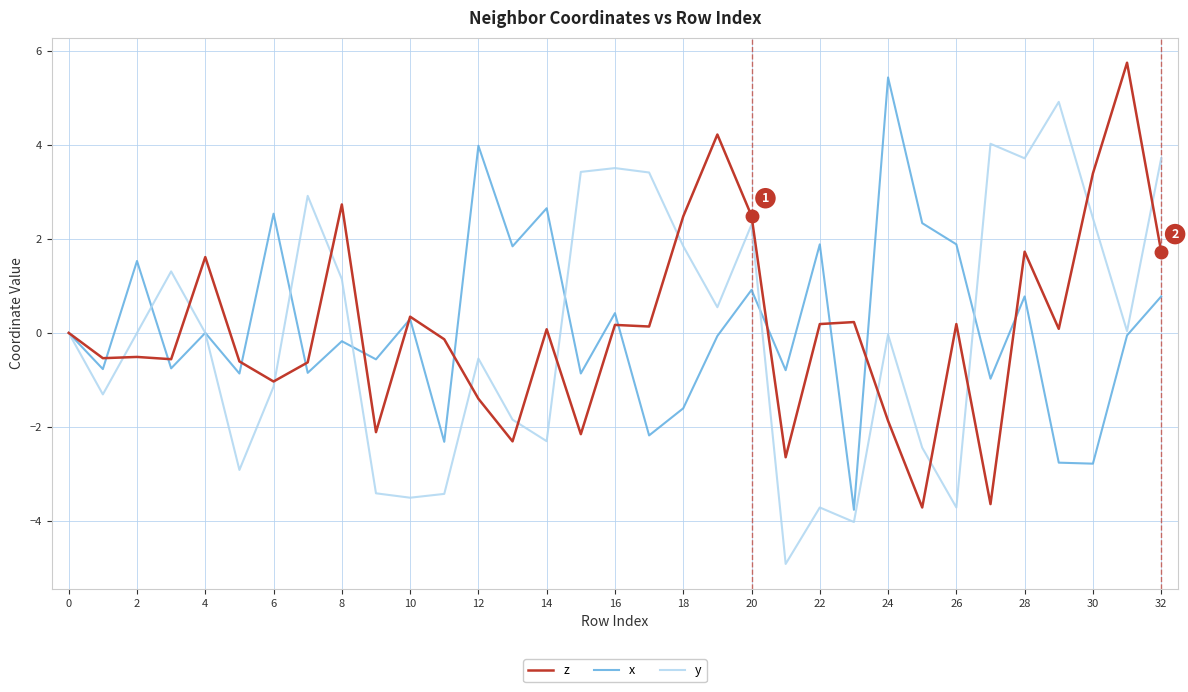

What is the difference between the maximum and minimum values in the x series?

9.2